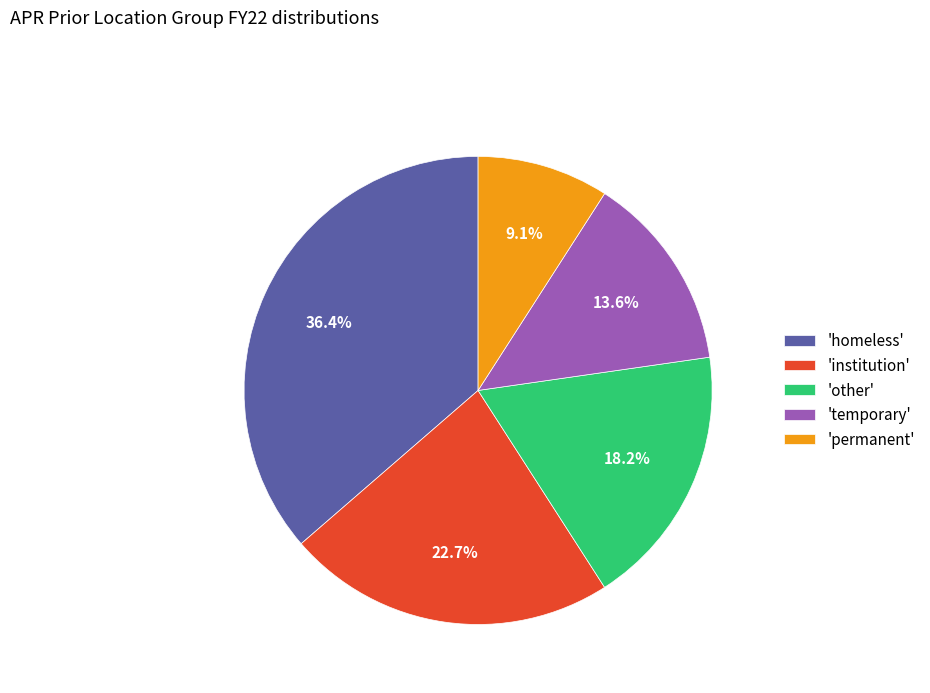

Is there any slice that represents more than half of the pie?

No